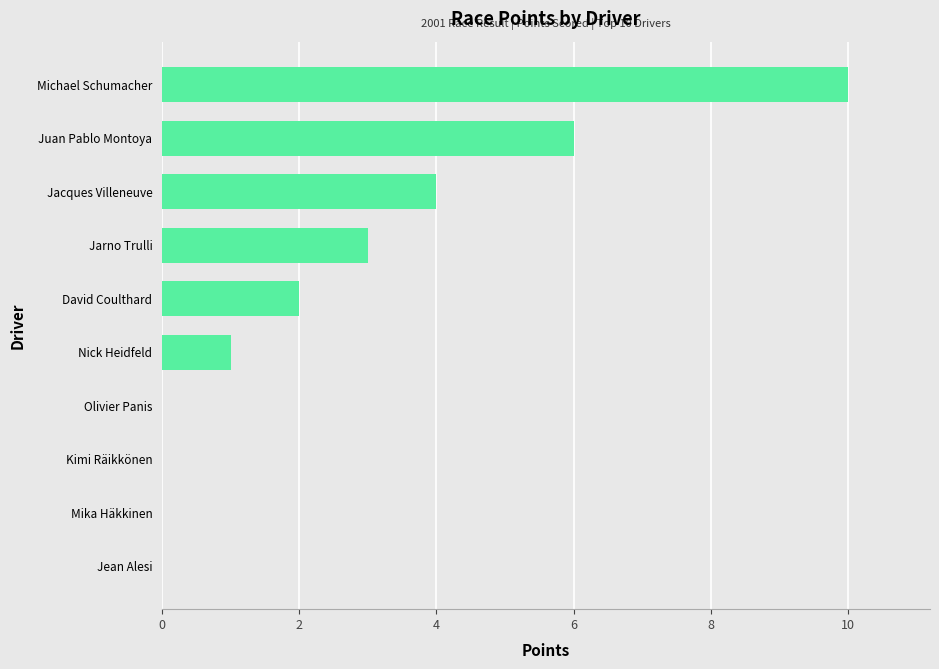

Count the number of categories in the chart.

10